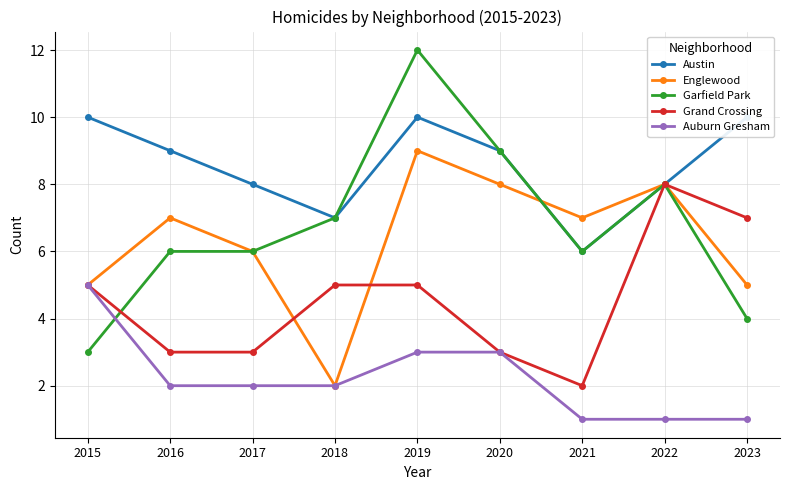

List the series in order of their peak value, lowest first.

Auburn Gresham, Grand Crossing, Englewood, Austin, Garfield Park